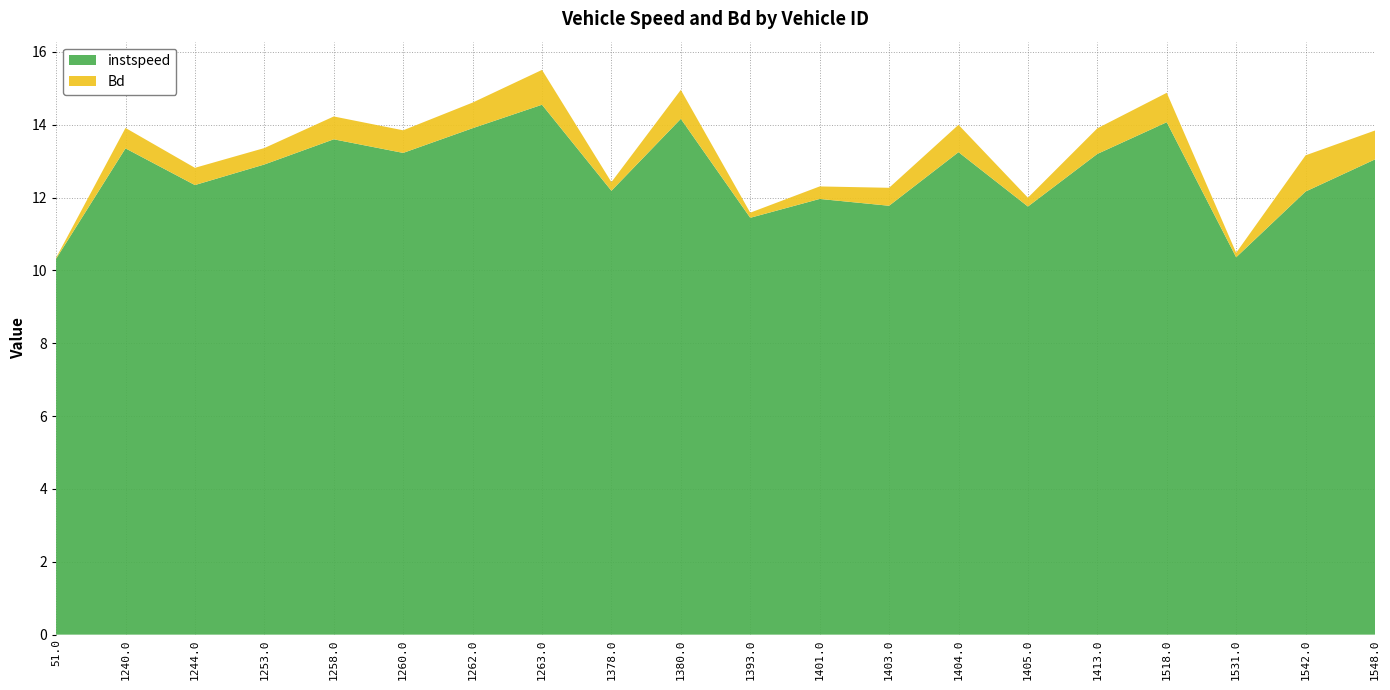

Reading left to right, transcribe all the data shown in this chart.

instspeed: 10.3	13.4	12.3	12.9	13.6	13.2	13.9	14.6	12.2	14.2	11.4	12.0	11.8	13.2	11.8	13.2	14.1	10.4	12.2	13.1
Bd: 0.0	0.6	0.5	0.5	0.6	0.6	0.7	1.0	0.2	0.8	0.1	0.3	0.5	0.8	0.2	0.7	0.8	0.1	1.0	0.8